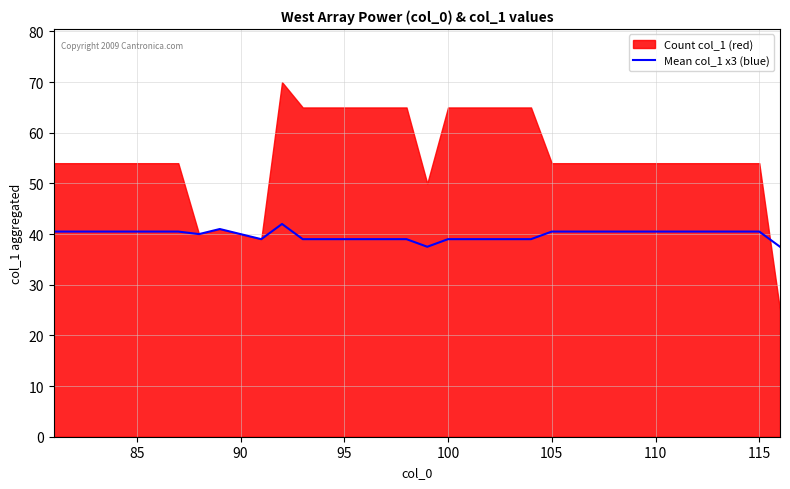

How many values exceed 40?

20